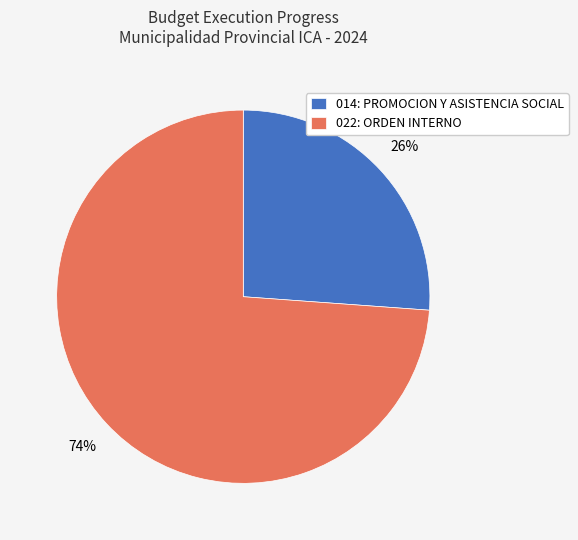

Is it true that 022: ORDEN INTERNO is 59% of the pie?

False